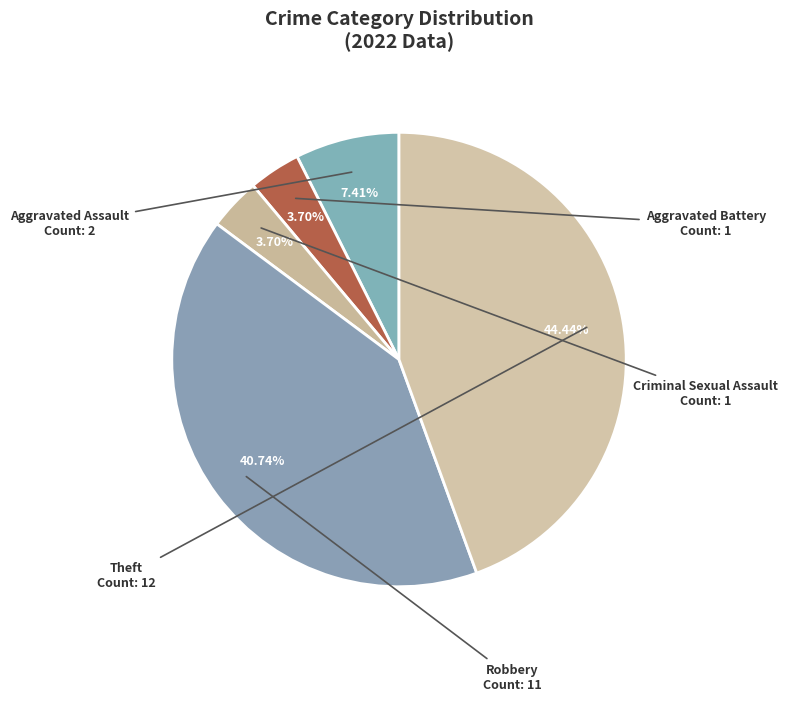

Which category has the biggest portion of the pie?

Theft